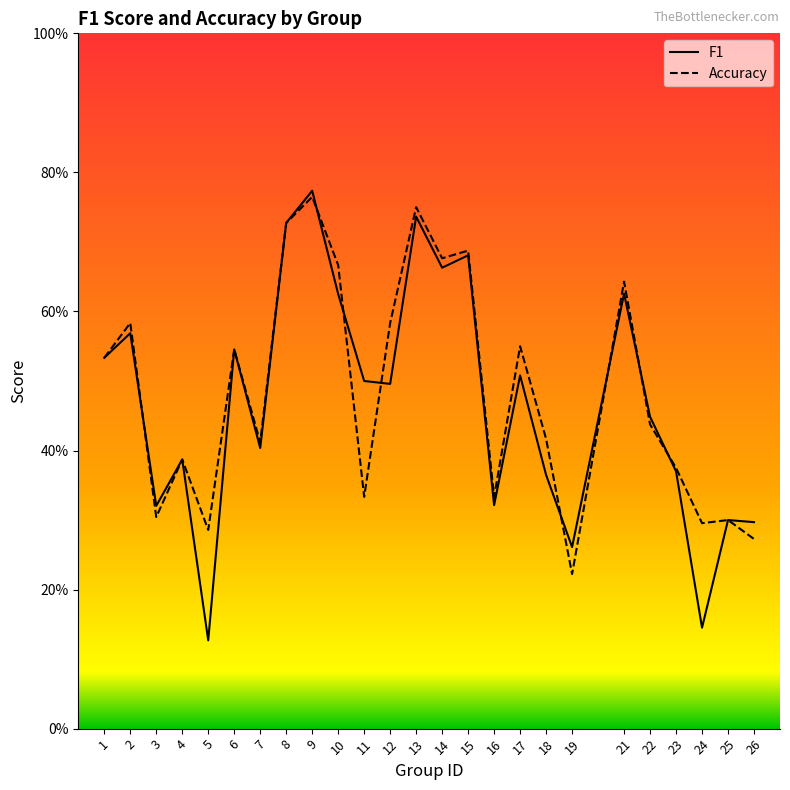

What are all the series names shown in the legend?

f1, accuracy